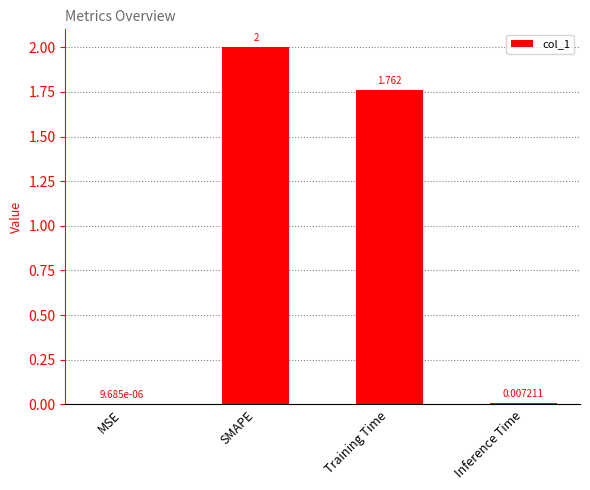

At which label is the value closest to 1?

Training Time